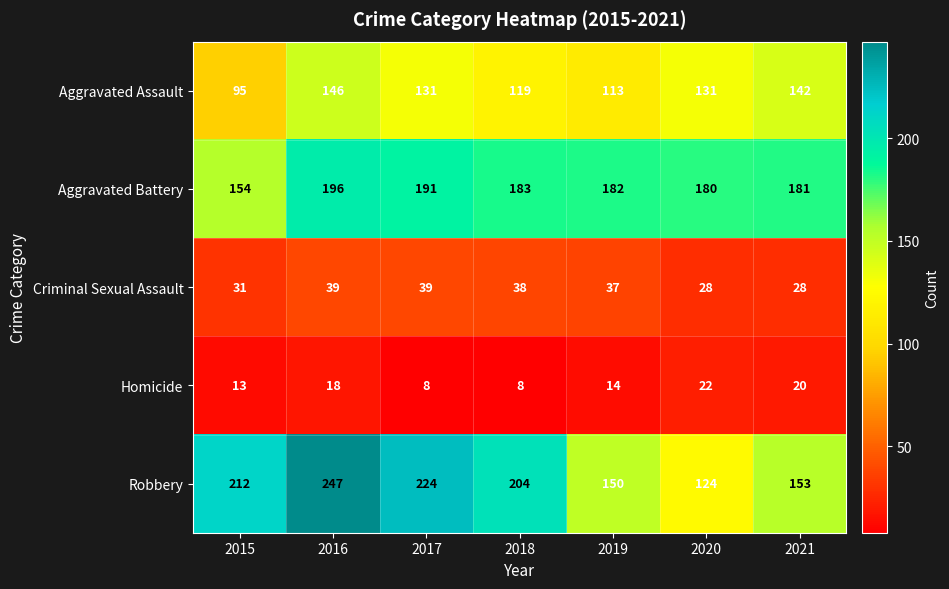

Rank the series at 2019 from highest to lowest value.

Aggravated Battery, Robbery, Aggravated Assault, Criminal Sexual Assault, Homicide